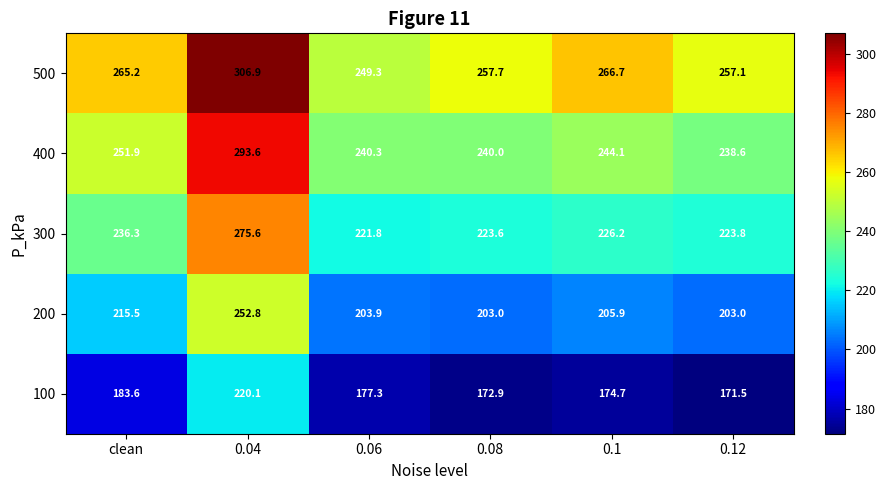

List the series in order of their overall mean, highest first.

500, 400, 300, 200, 100